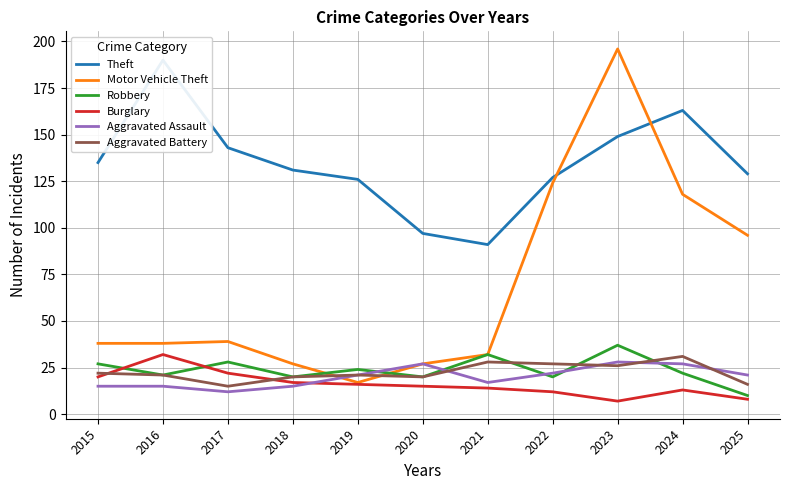

Where does the Burglary series first go above 15?

2015